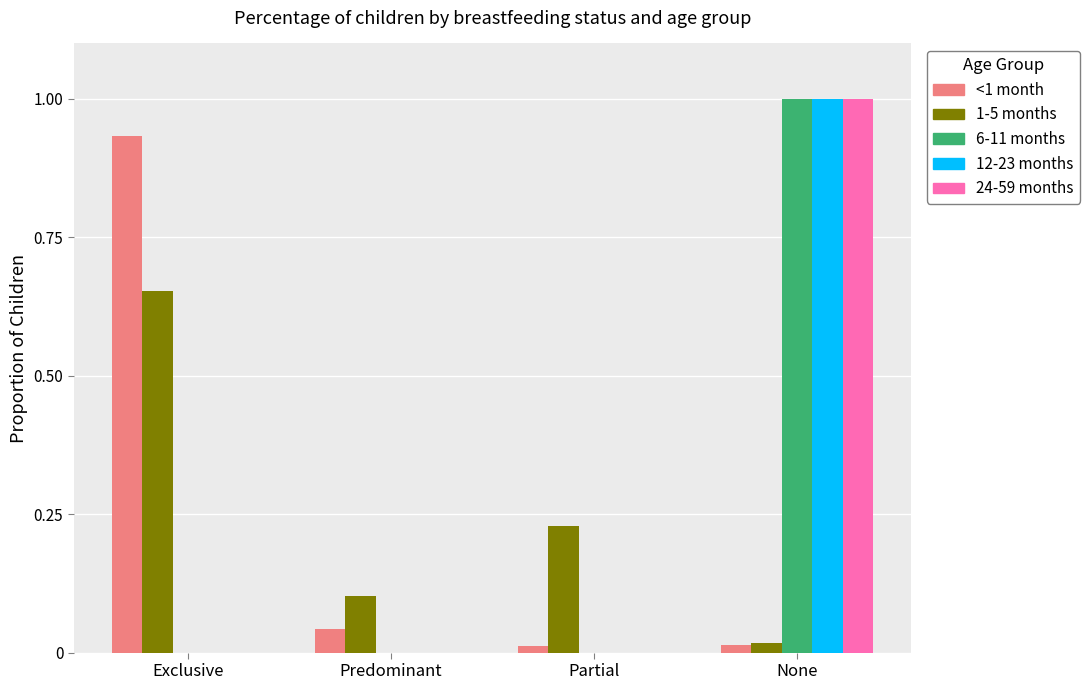

What are all the series names shown in the legend?

<1 month, 1-5 months, 6-11 months, 12-23 months, 24-59 months